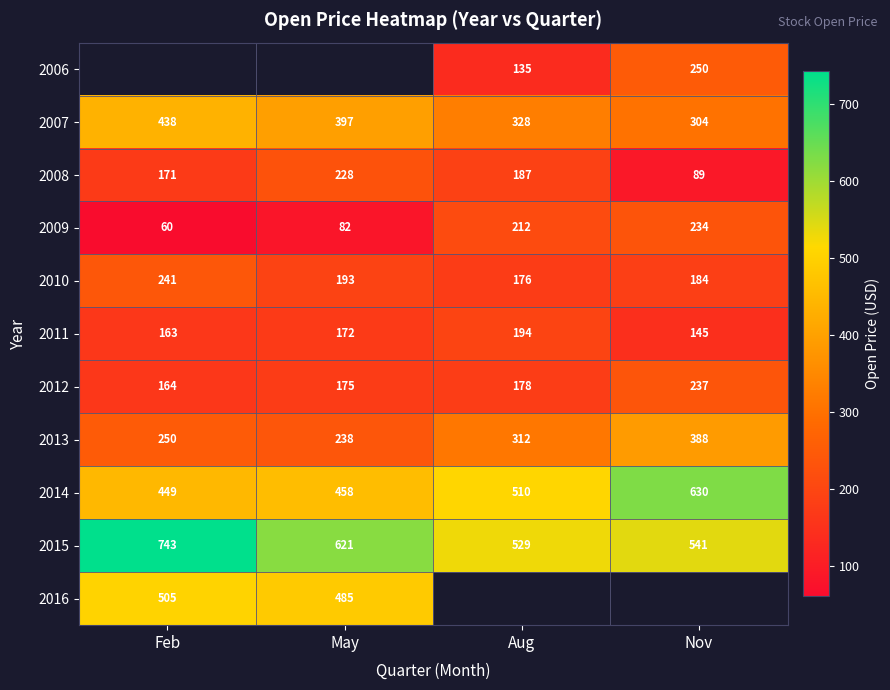

Count the number of categories in the chart.

4